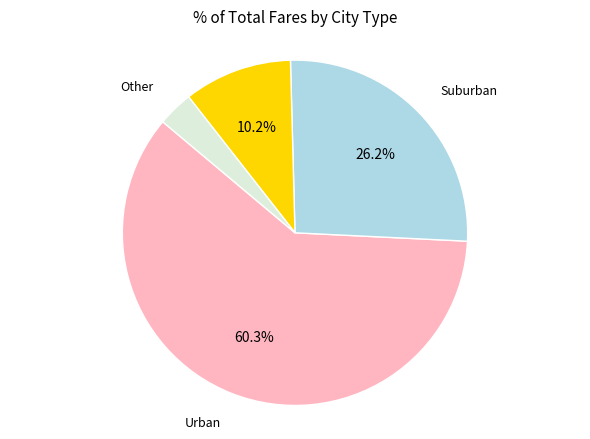

Combined, do Urban and Other account for over 50%?

Yes